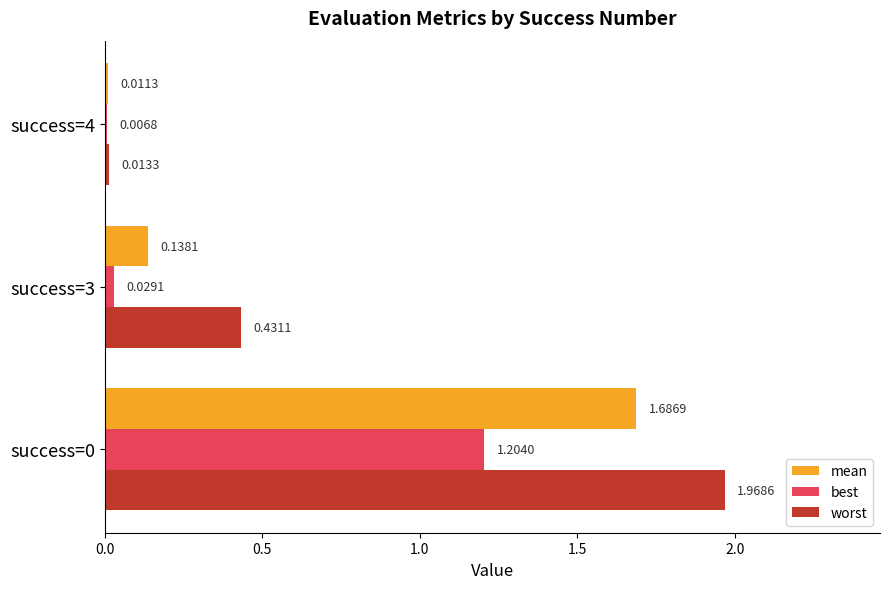

Which series has the largest total across all categories?

worst